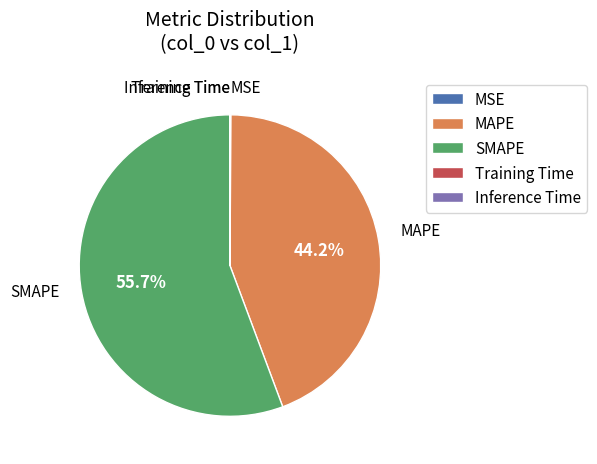

What is the majority slice?

SMAPE